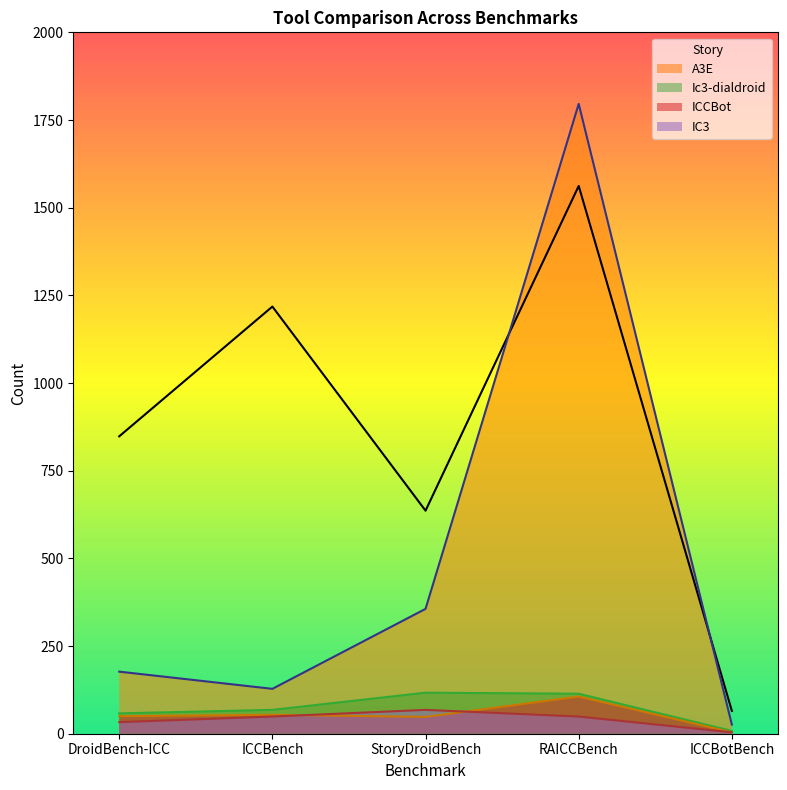

True or false: Ic3-dialdroid and IC3 intersect in this chart.

False